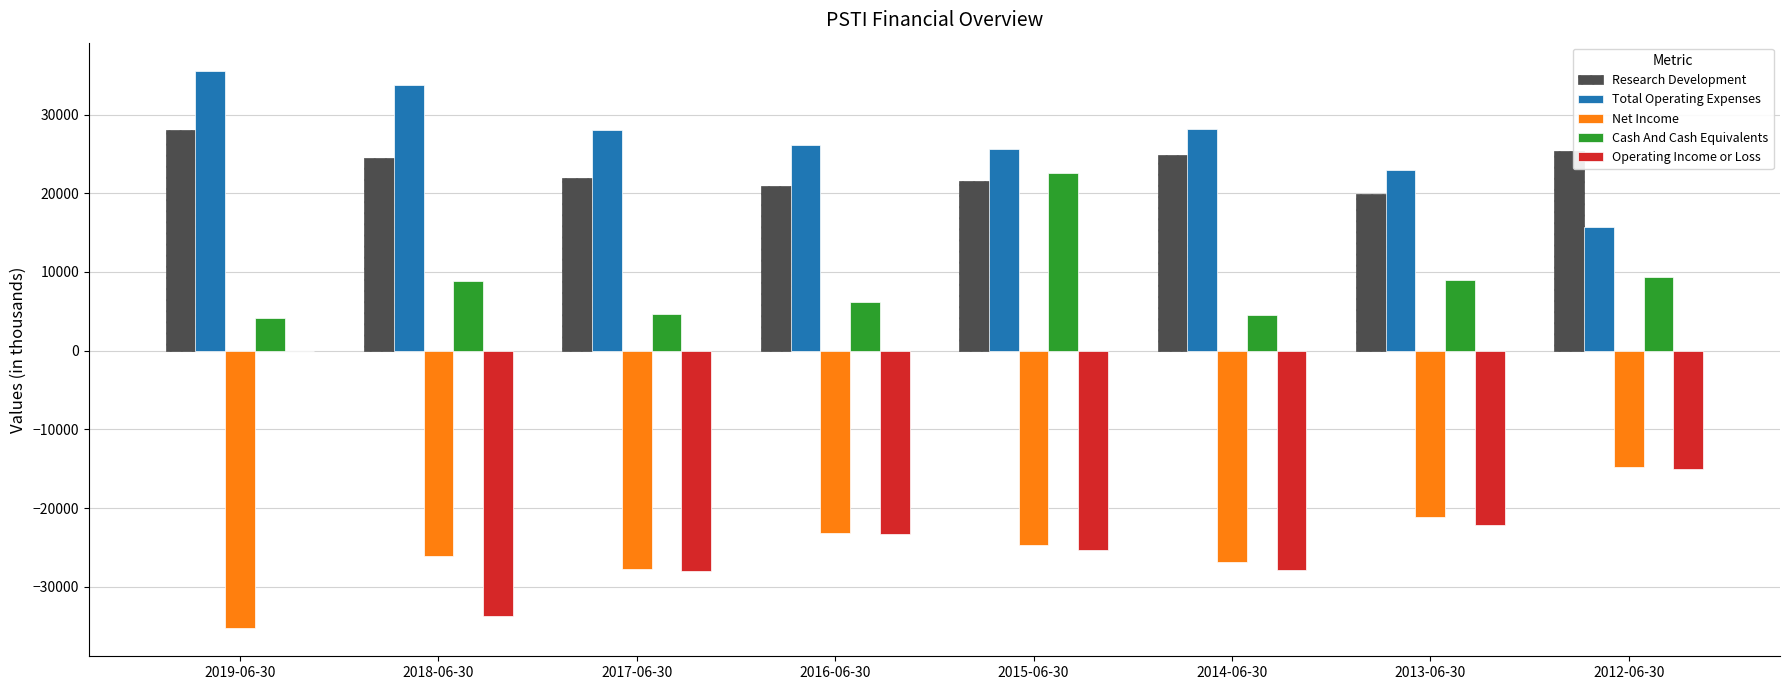

Which series changed the most between 2019-06-30 and 2018-06-30?

Operating Income or Loss